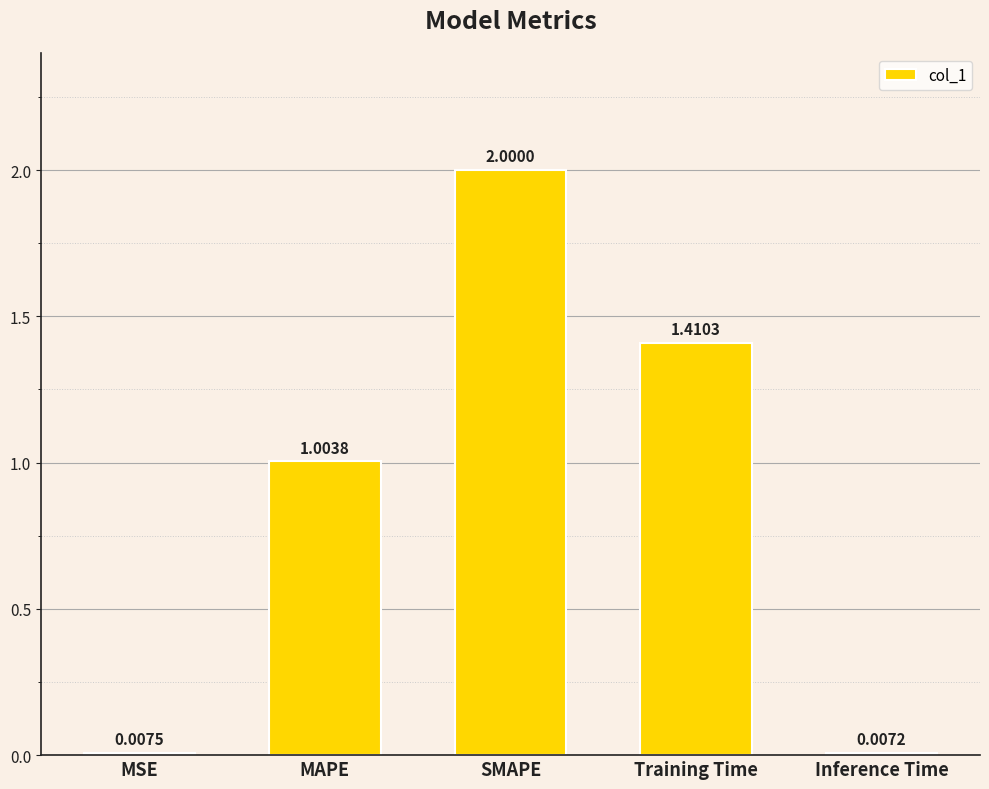

Where is the data nearest to the value 1?

MAPE